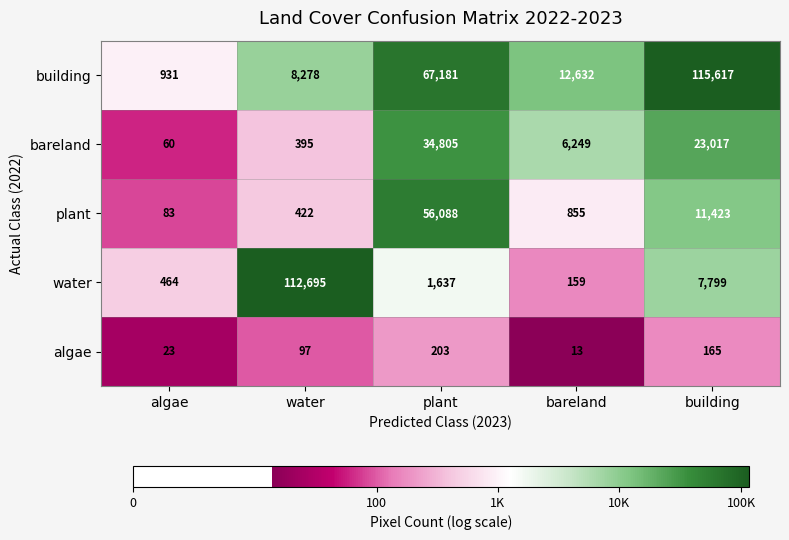

Read the plant value at algae.

83